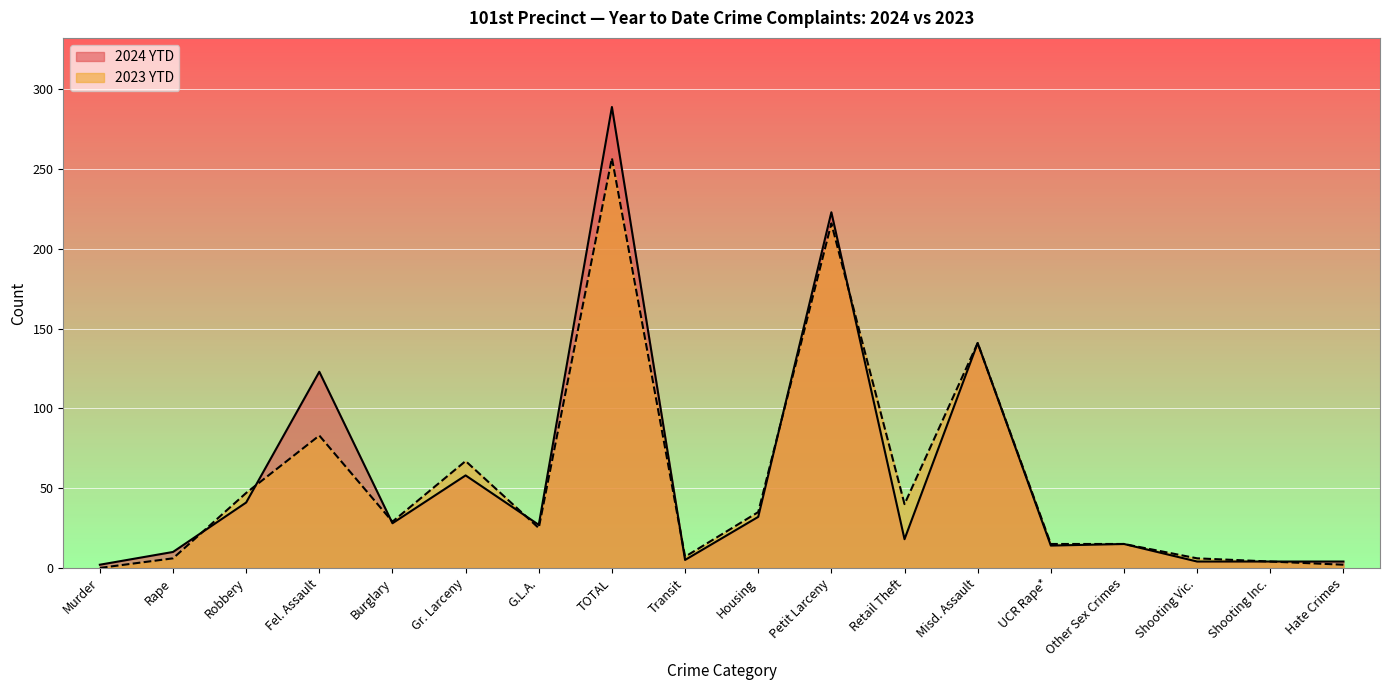

Between Fel. Assault and Shooting Inc., which is larger?

Fel. Assault